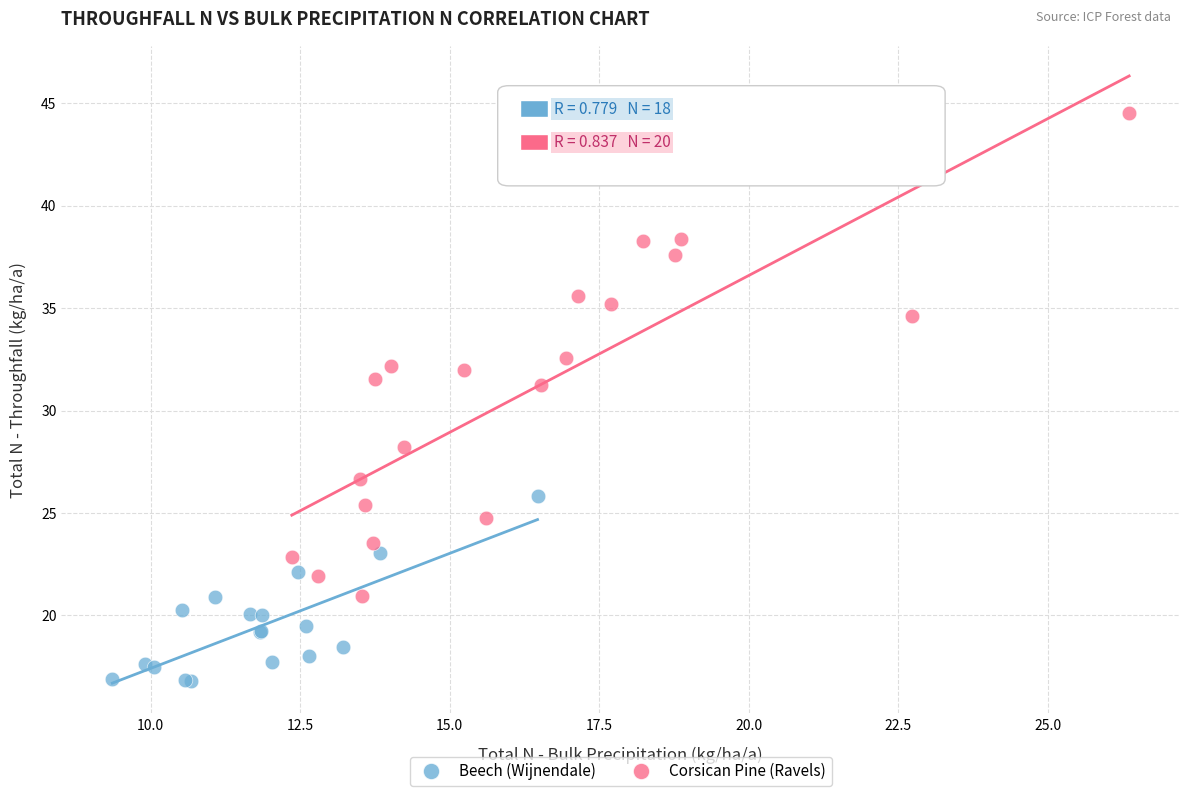

Which series reaches the maximum Y coordinate?

Corsican Pine (Ravels)